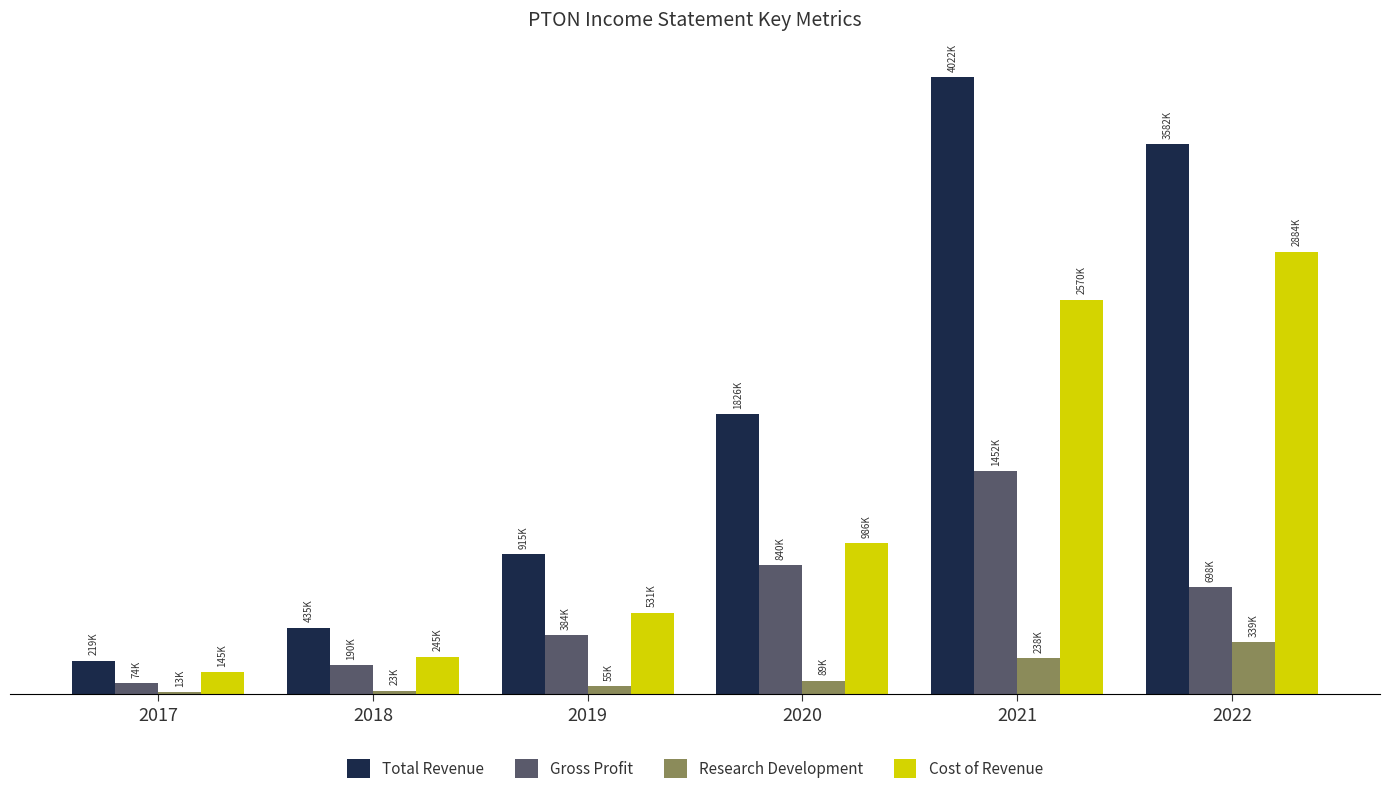

Read the Gross Profit value at 2021, to the nearest 10.

1452000